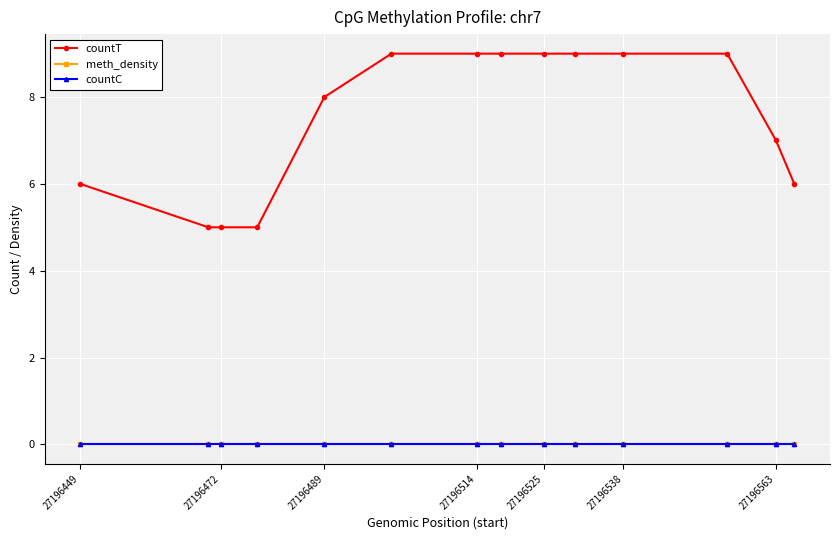

Does the chart have visible grid lines?

Yes